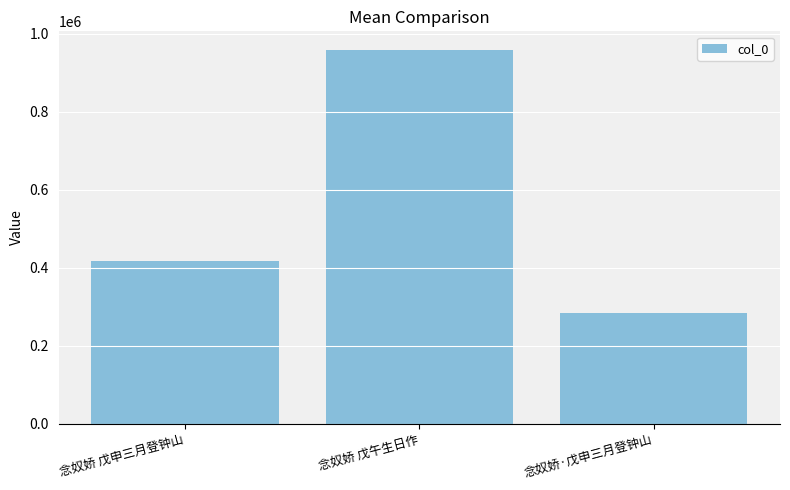

What is the approximate value at 念奴娇 戊午生日作, to the nearest 10?

958840